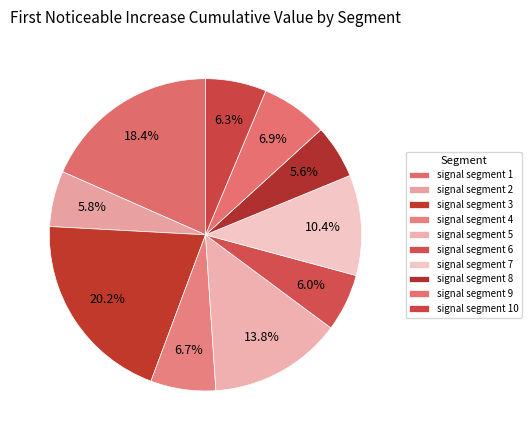

Is it true that signal segment 1 is 31% of the pie?

False